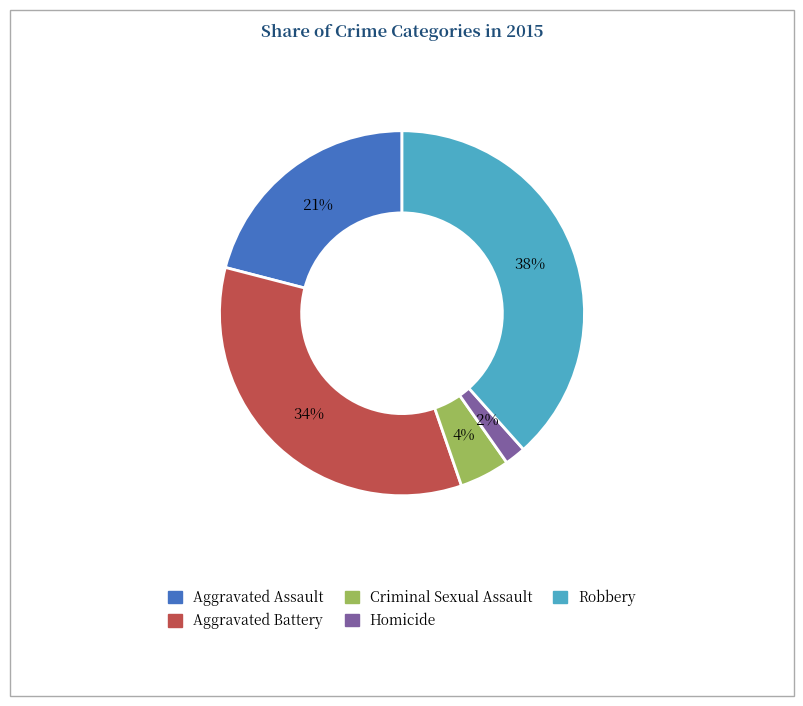

Between Aggravated Battery and Homicide, which is larger?

Aggravated Battery